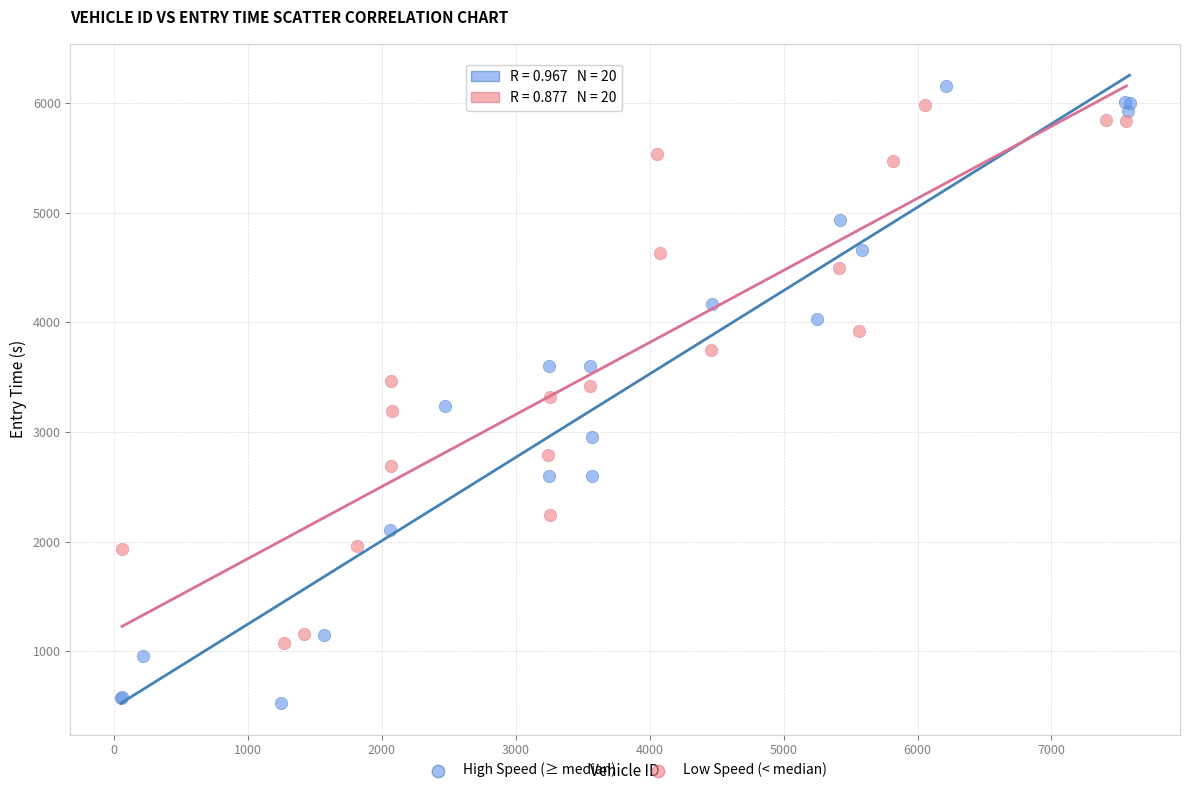

What are all the series names shown in the legend?

High Speed (≥ median), Low Speed (< median)